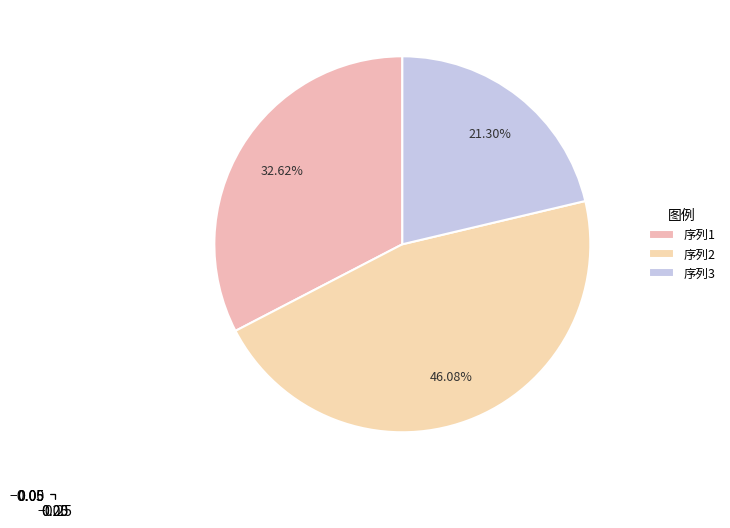

Is there a majority slice in this chart?

No